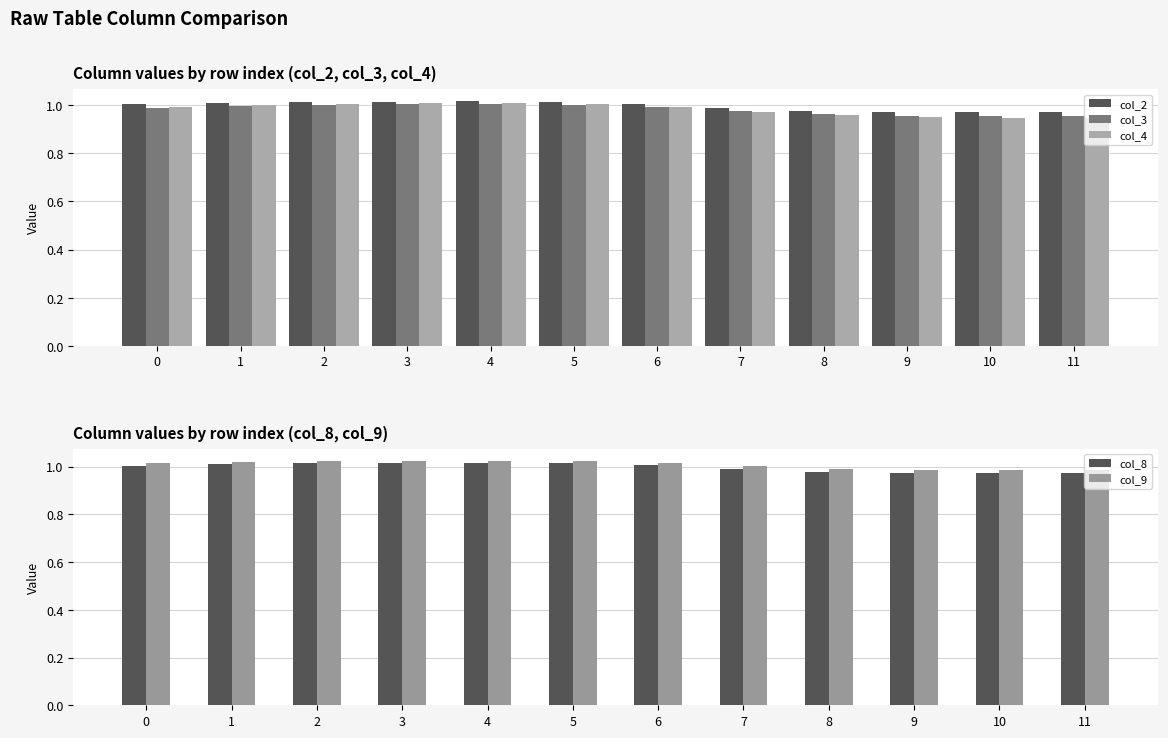

Between 10 and 7, which is larger?

7